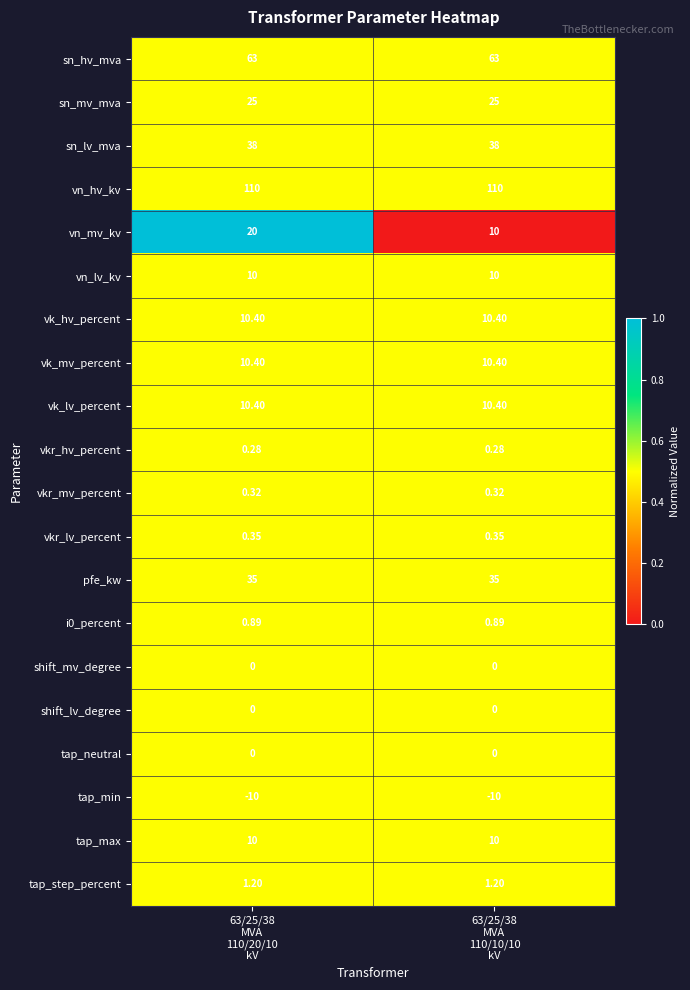

Which series has the largest total across all categories?

vn_hv_kv